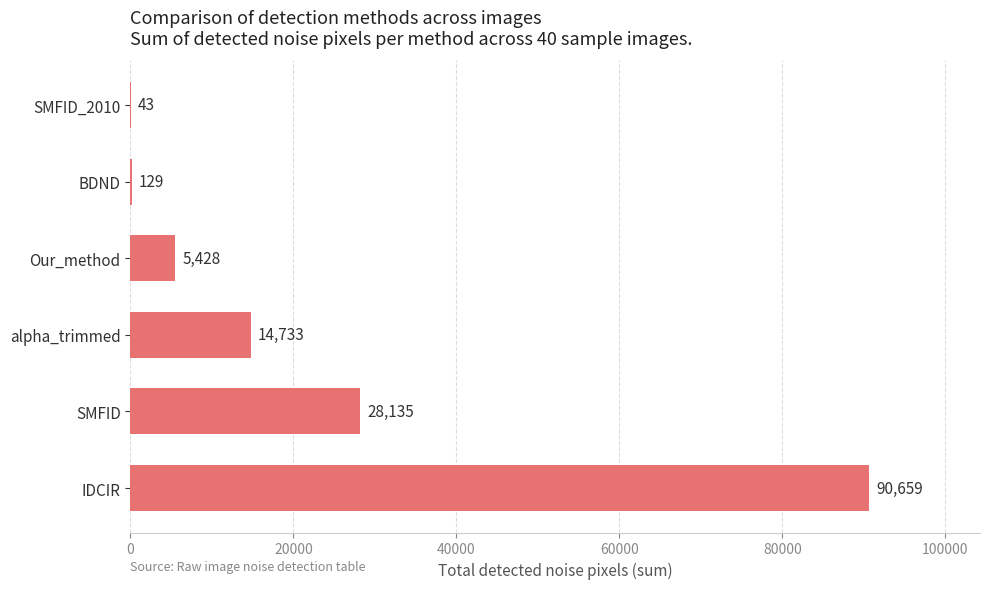

What is the sum of all values?

139127